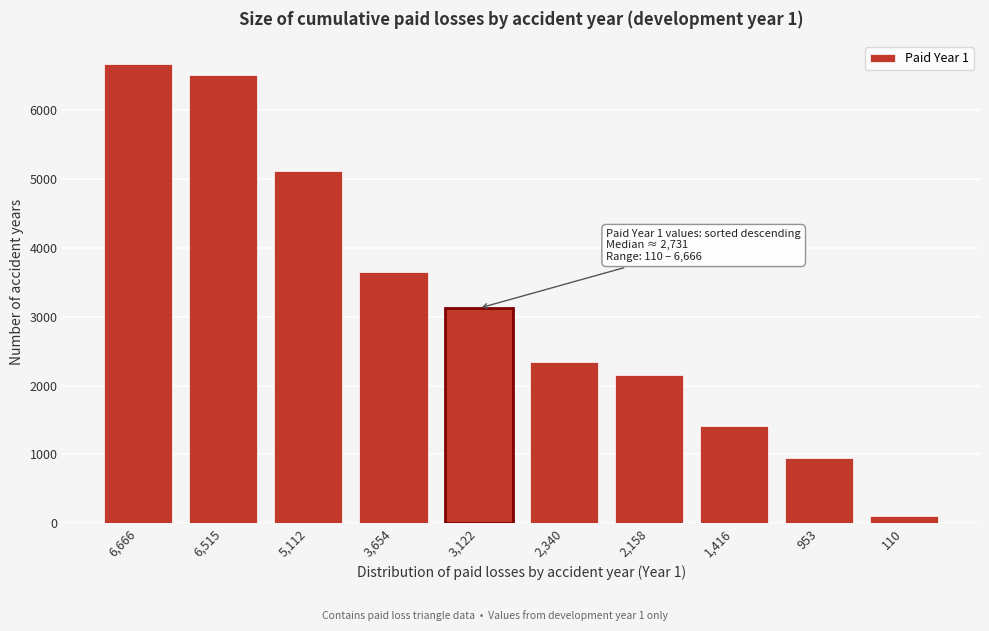

Reading right to left, what are all the values shown in this chart?

110=110	953=953	1,416=1416	2,158=2158	2,340=2340	3,122=3122	3,654=3654	5,112=5112	6,515=6515	6,666=6666